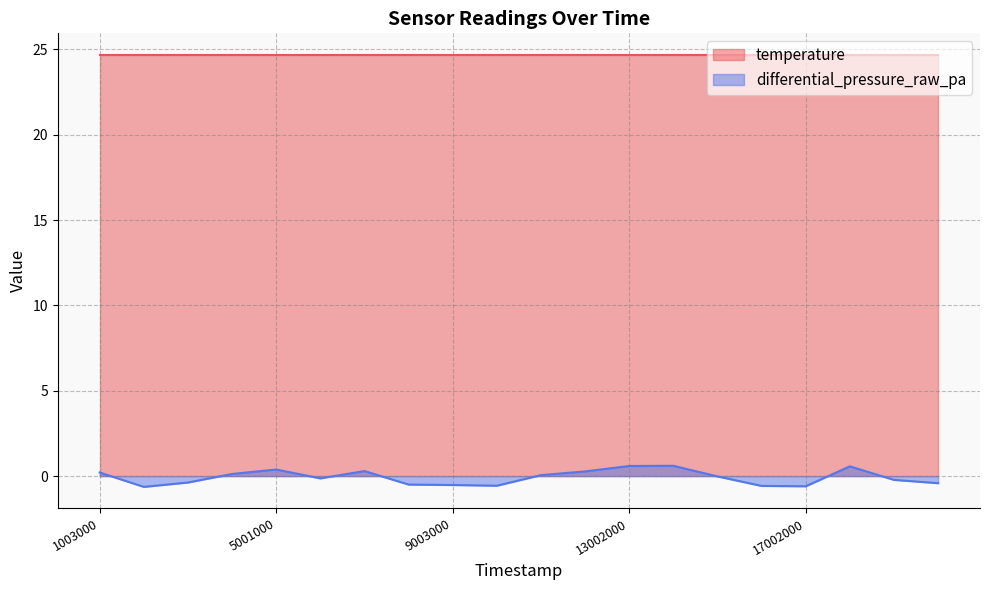

Is it true that the value at 6000000 is -0.1?

True